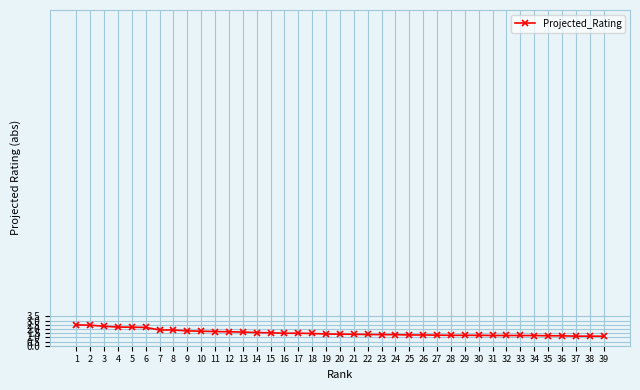

Approximately how many times larger is the value at 34 compared to 5?

0.5